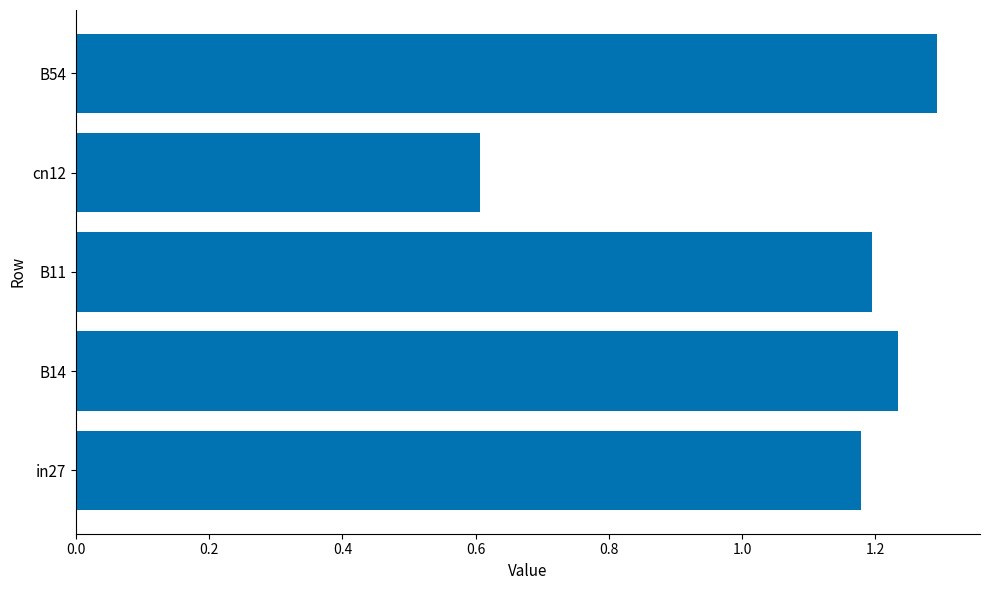

Is it true that the value at B54 is 1.3?

True